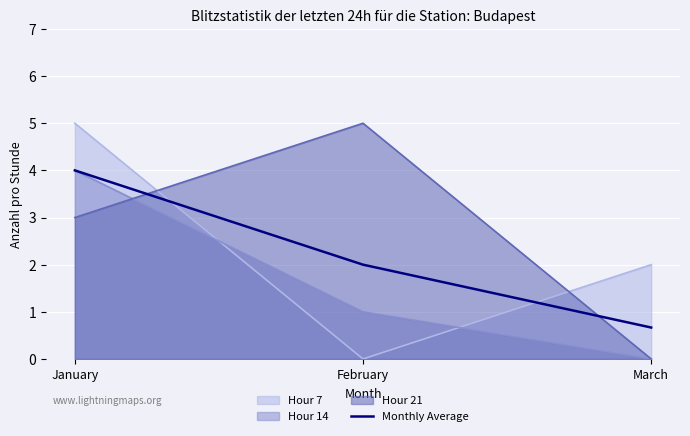

The chart shows a value of 2.0 at February. True or false?

True